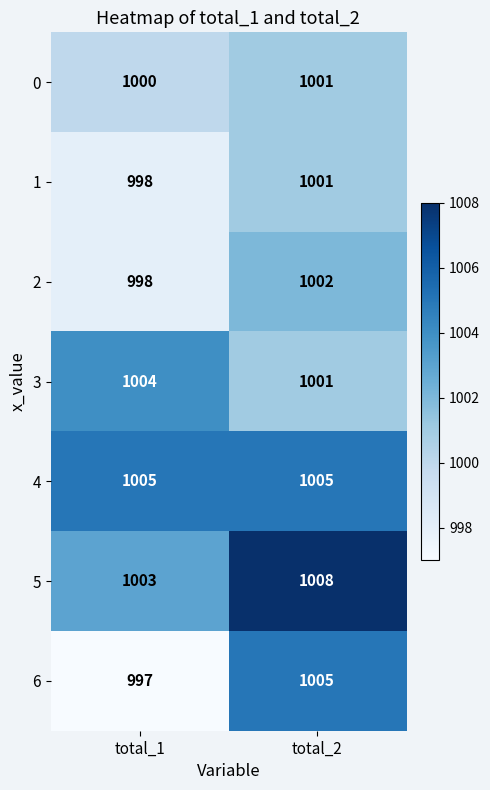

True or false: 4 has a value of 530 at total_1.

False